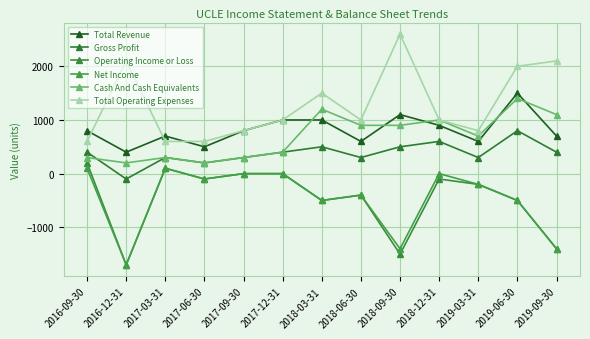

Is this an area chart (filled region under the line)?

No